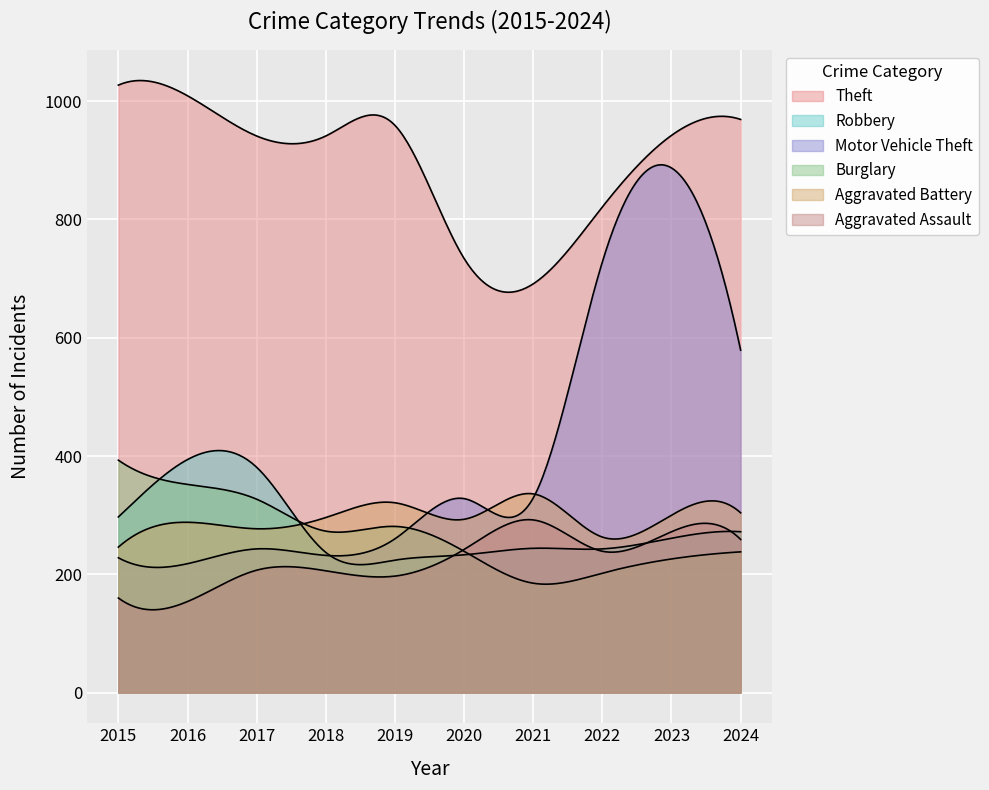

True or false: Robbery and Theft cross at least once.

False